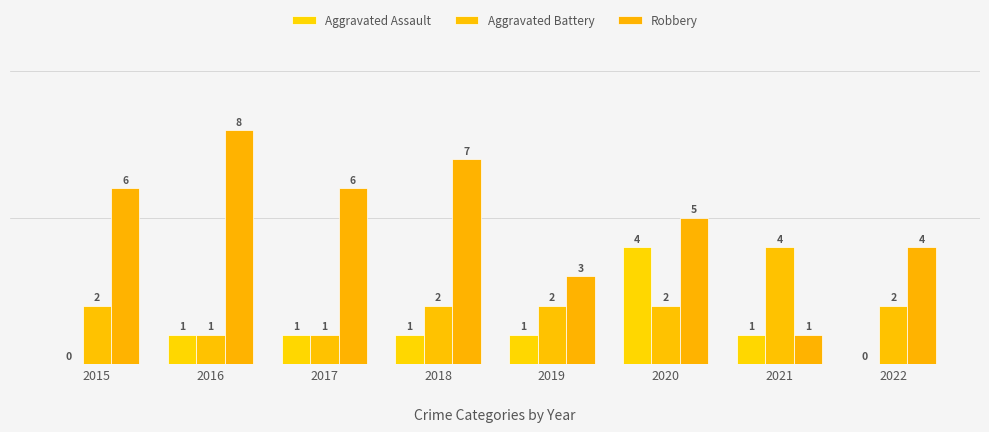

At how many categories does at least one series exceed 3?

7